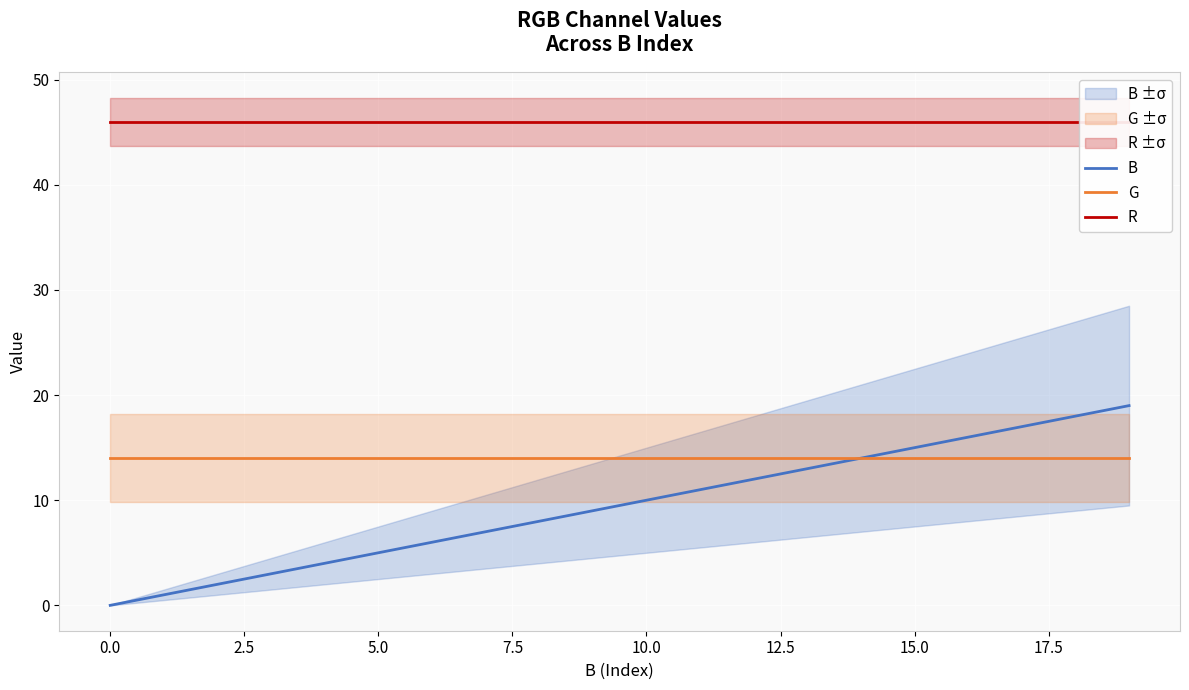

True or false: G and B intersect in this chart.

False